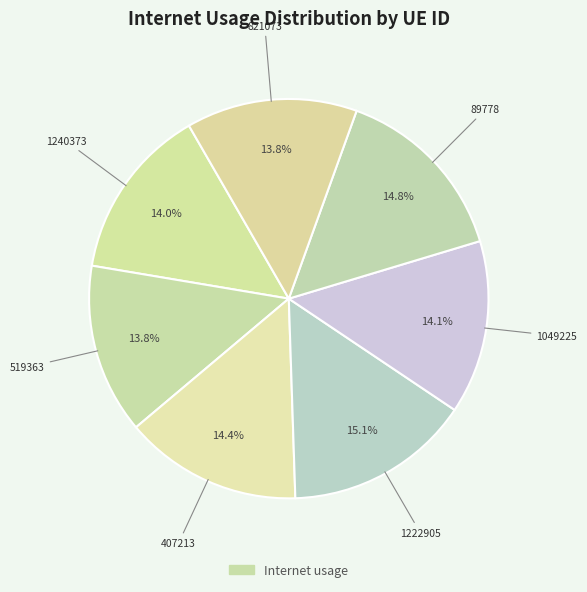

How many slices are in this pie chart?

7